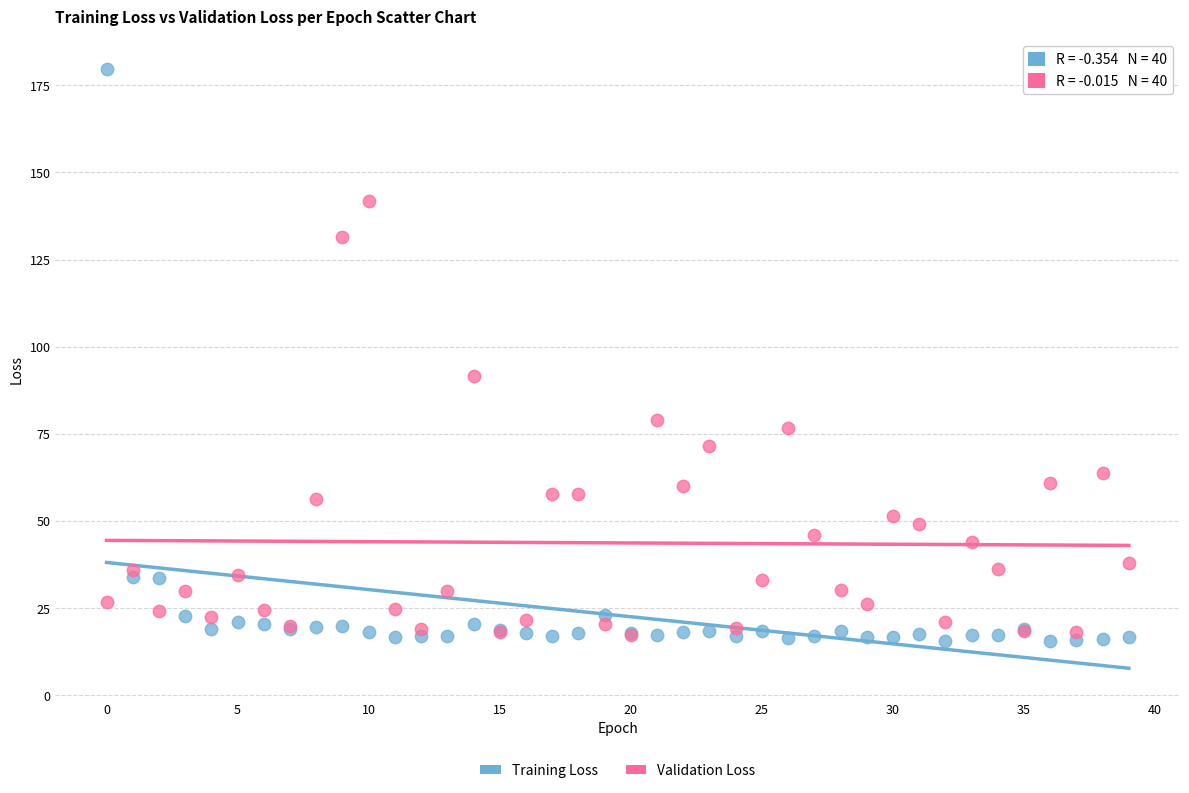

Which series reaches the maximum Y coordinate?

Training Loss